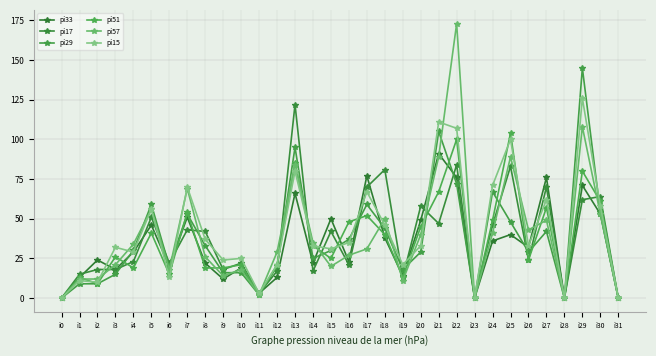

At how many categories does at least one series exceed 135?

2